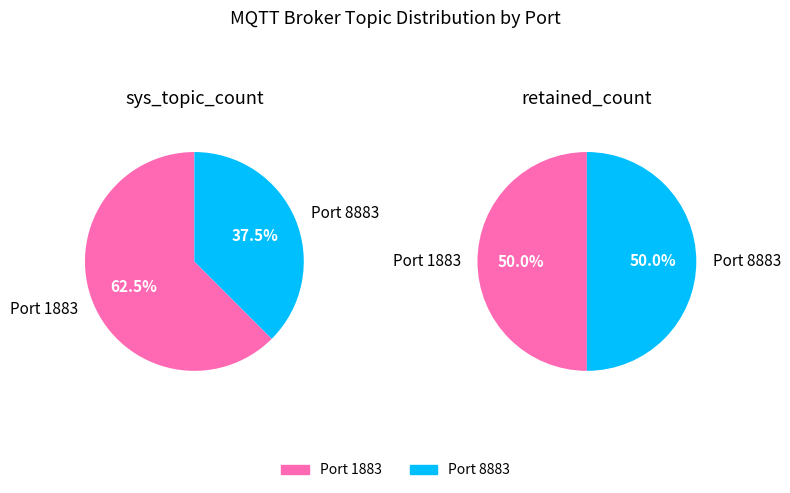

Approximately how many times larger is the value at 8883 compared to 1883?

0.6